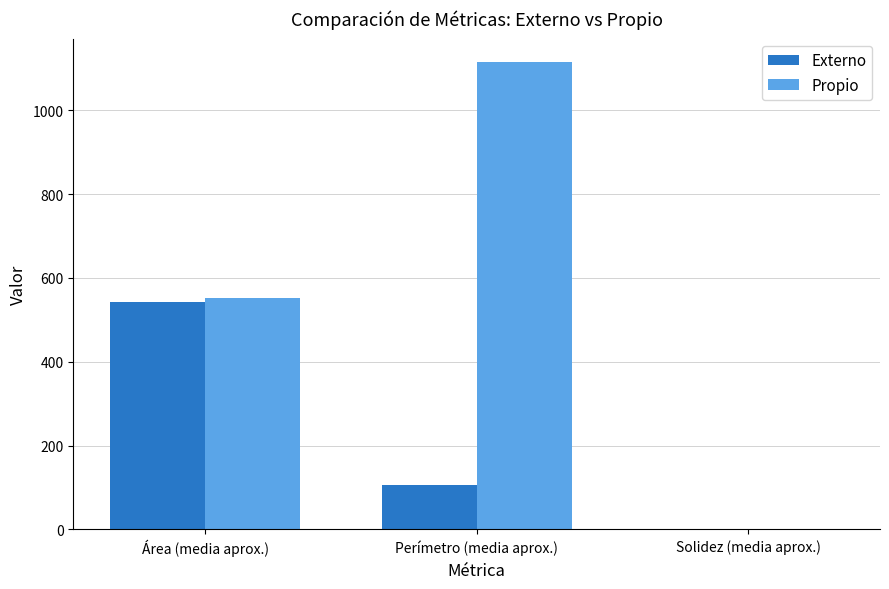

How many series are shown in this chart?

2